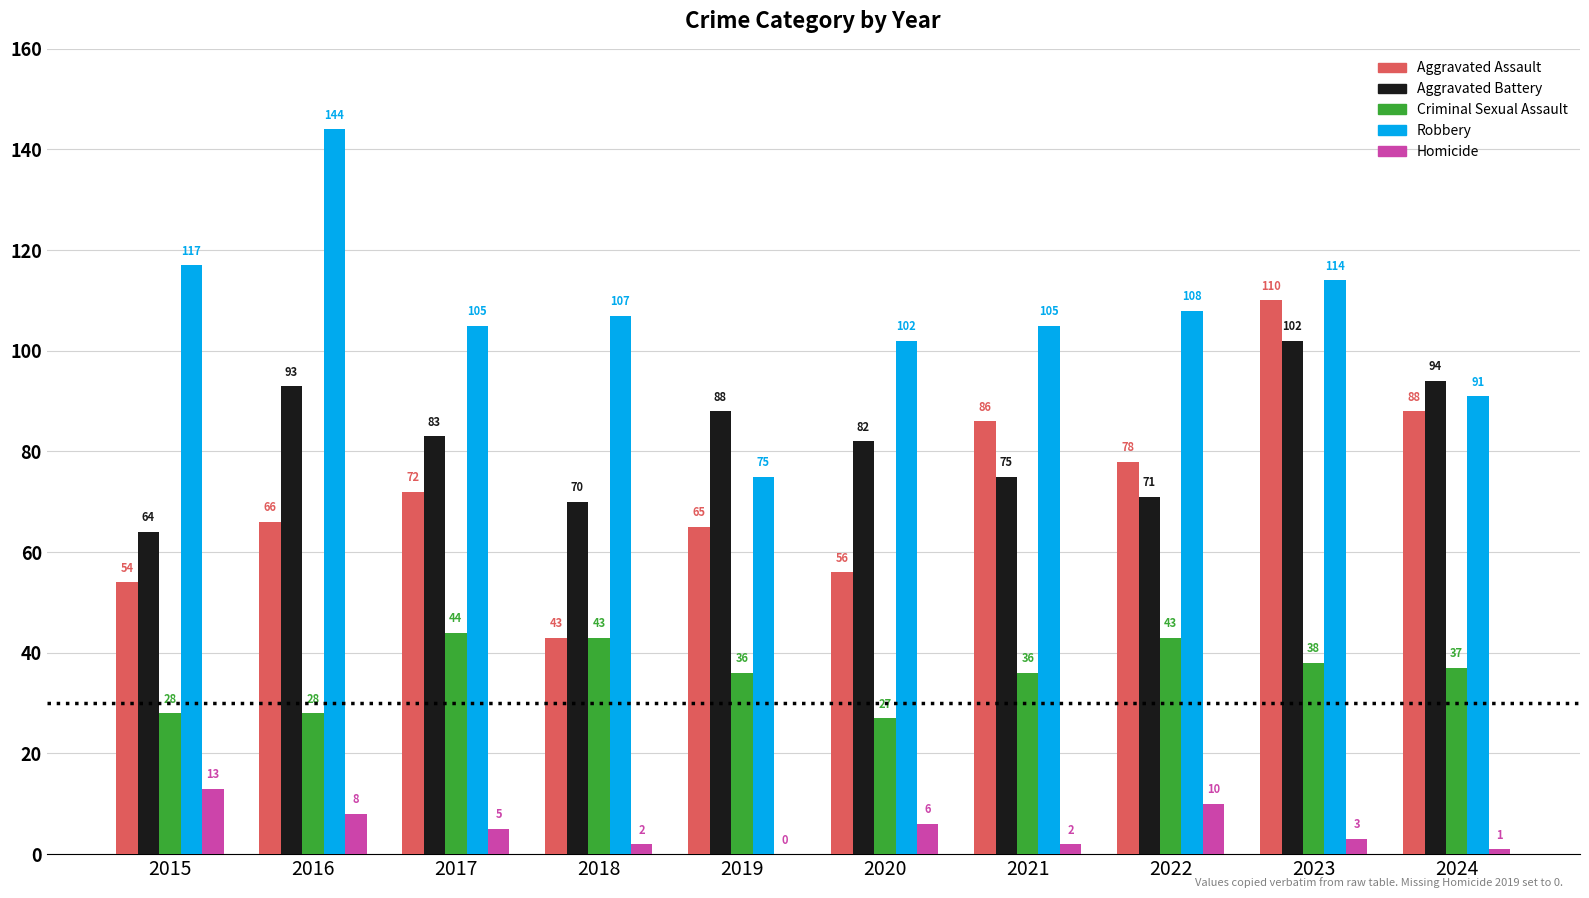

Reading right to left, what are all the values shown in this chart?

Aggravated Assault: 88	110	78	86	56	65	43	72	66	54
Aggravated Battery: 94	102	71	75	82	88	70	83	93	64
Criminal Sexual Assault: 37	38	43	36	27	36	43	44	28	28
Robbery: 91	114	108	105	102	75	107	105	144	117
Homicide: 1	3	10	2	6	0	2	5	8	13